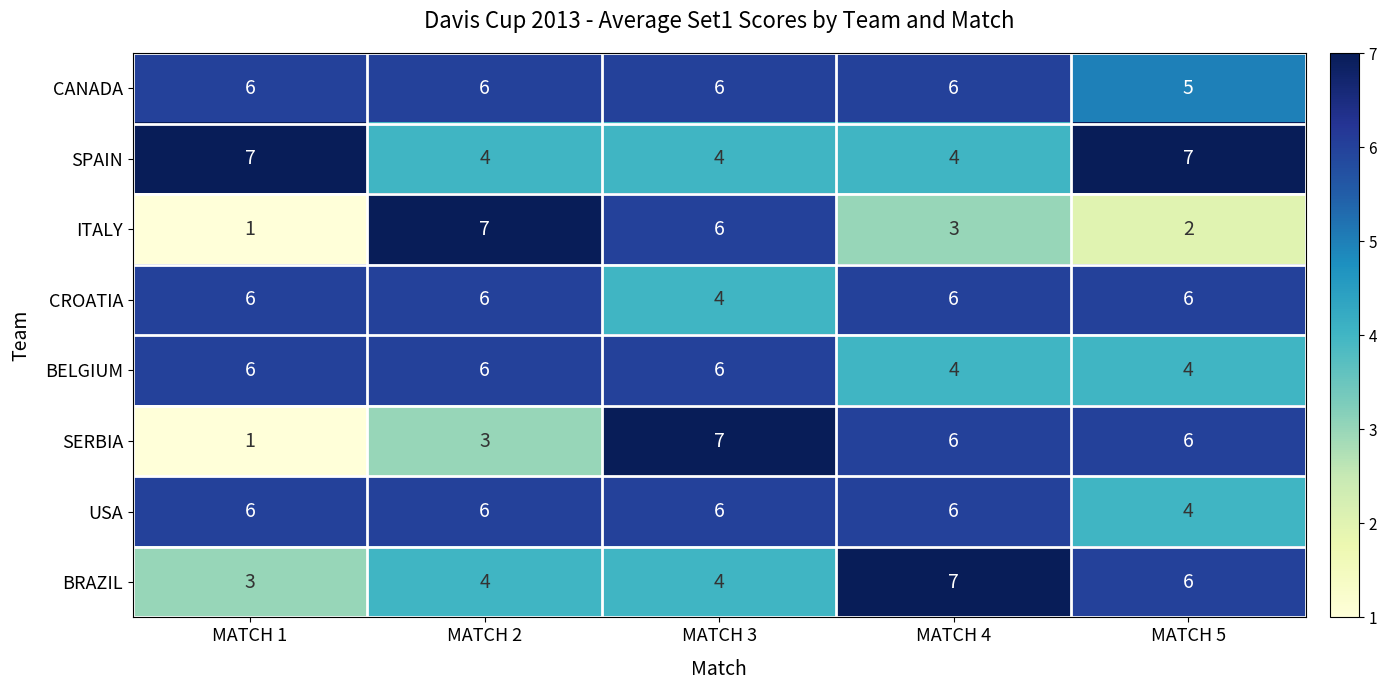

Between MATCH 2 and MATCH 3, which series saw the biggest shift?

SERBIA